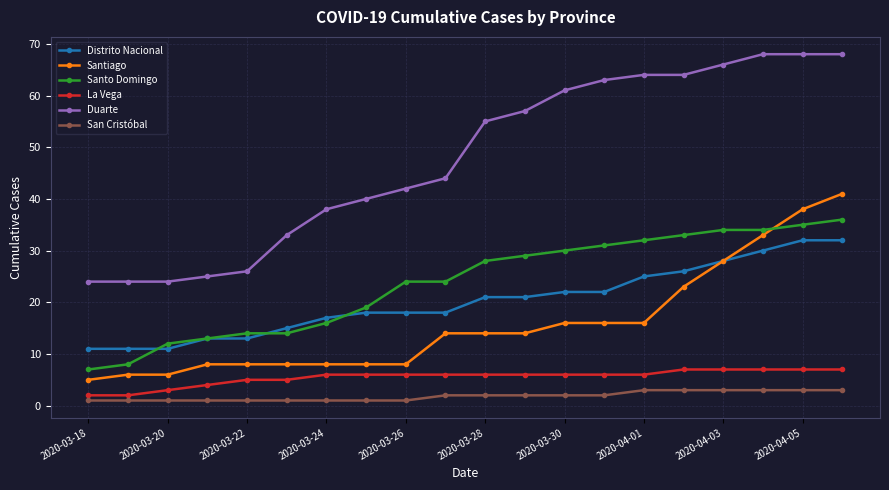

Is this an area chart (filled region under the line)?

No